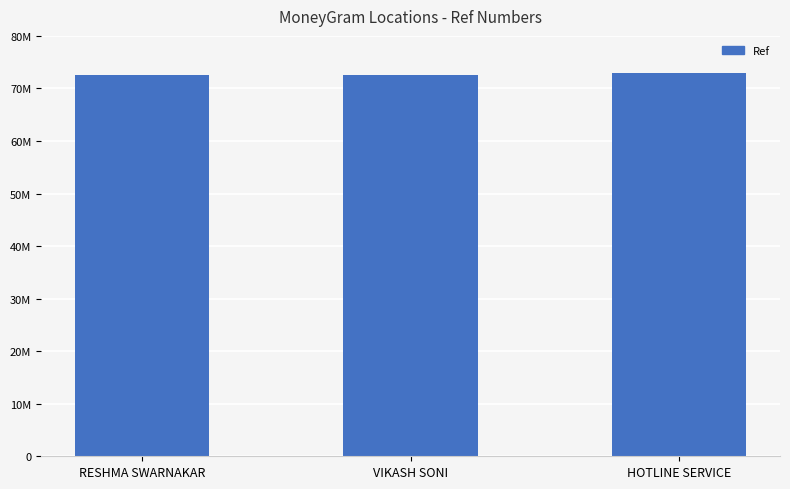

The value at RESHMA SWARNAKAR is 72534915. True or false?

True